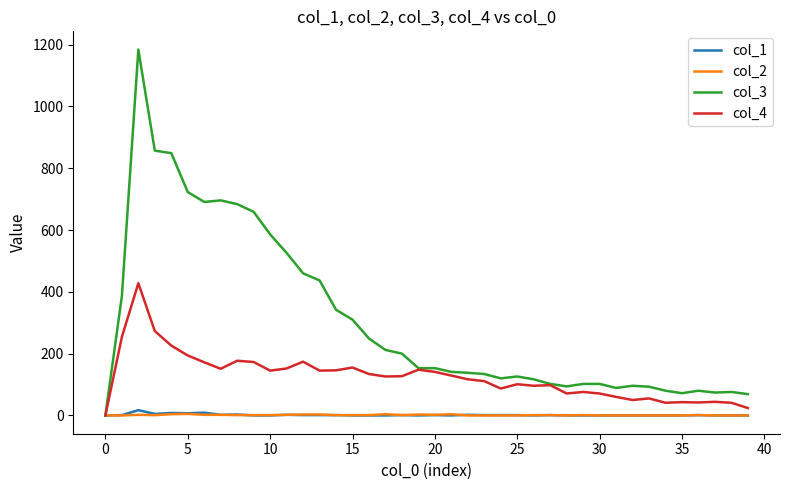

At how many categories does at least one series exceed 226?

16